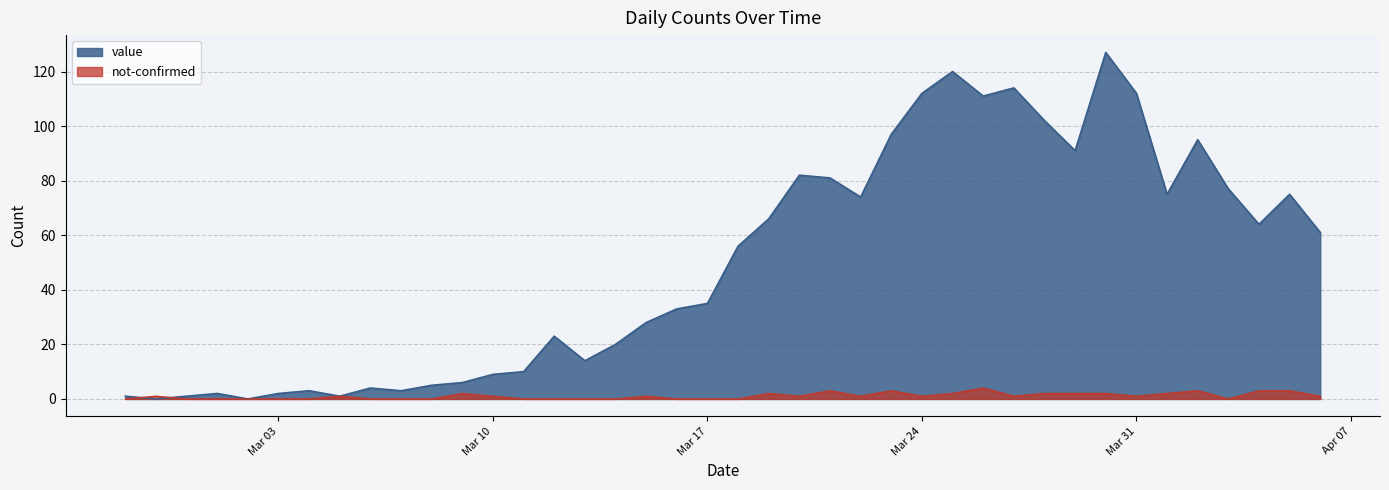

How many intersections are there between value and not-confirmed?

2